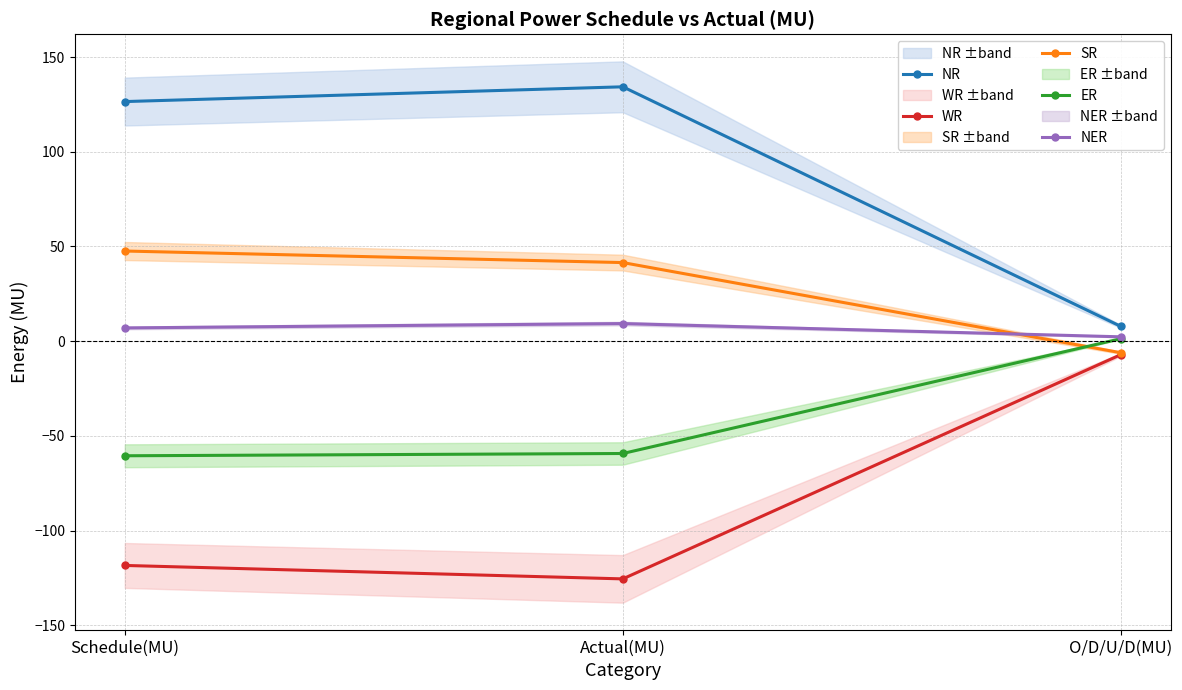

How many data points does each series have?

3